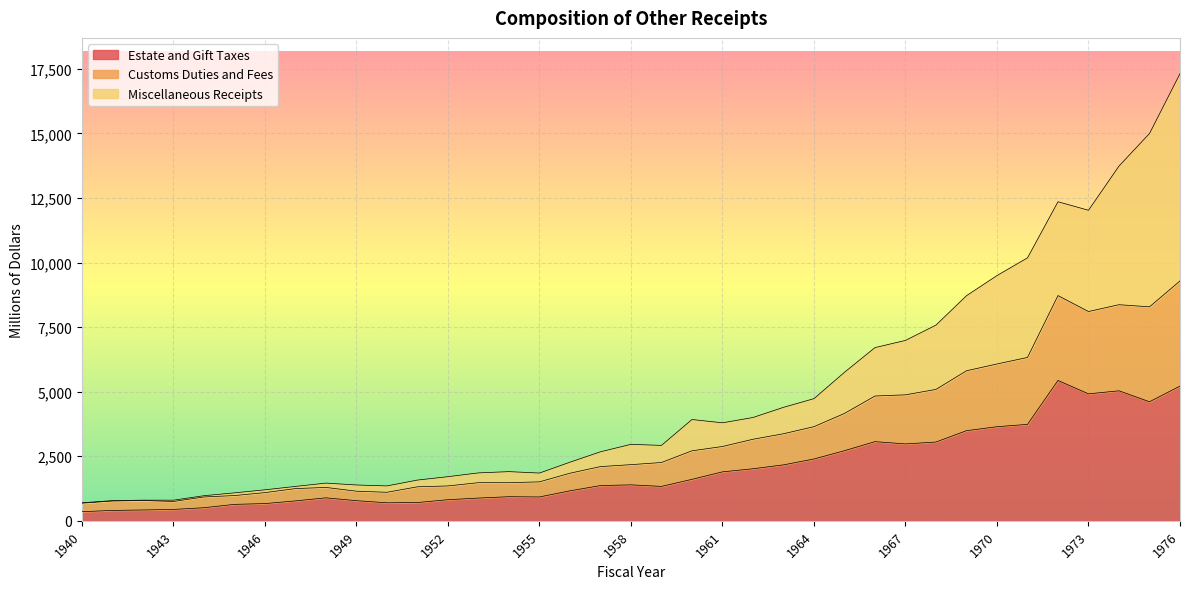

Which has a higher value, 1957 or 1940?

1957